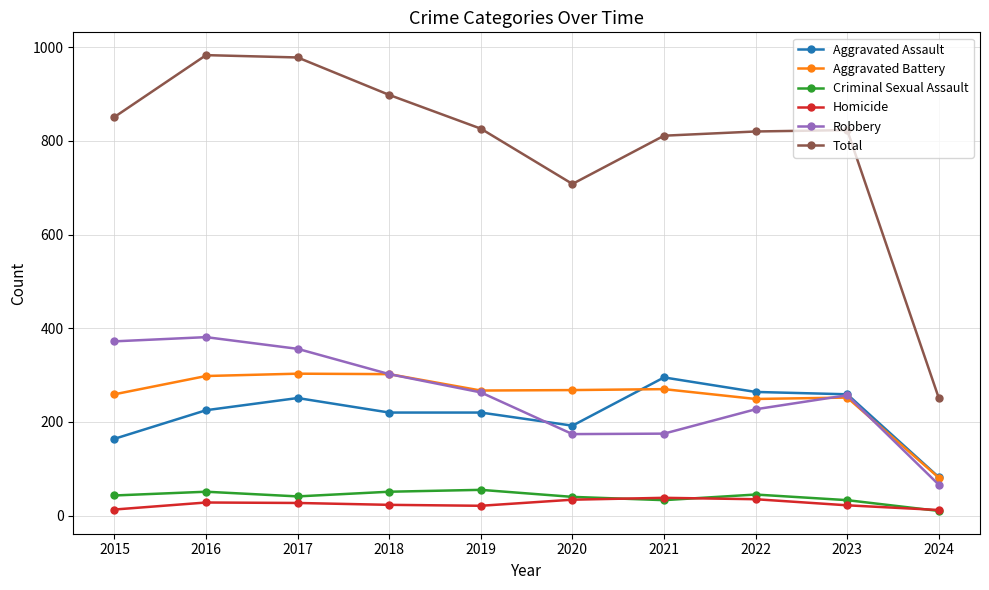

Is this an area chart (filled region under the line)?

No